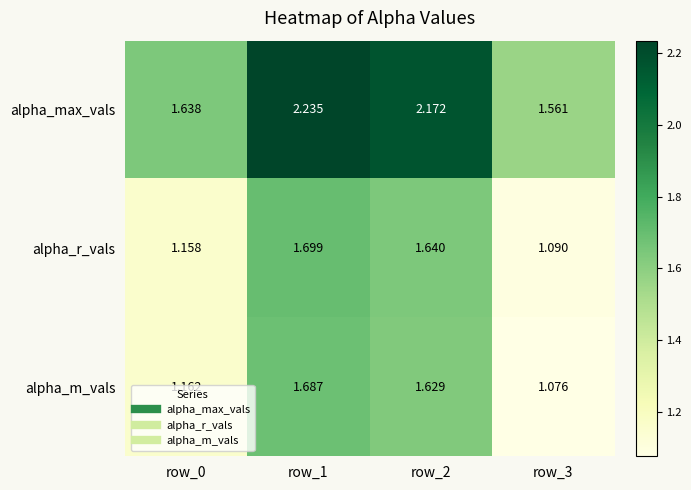

Count the number of categories in the chart.

4